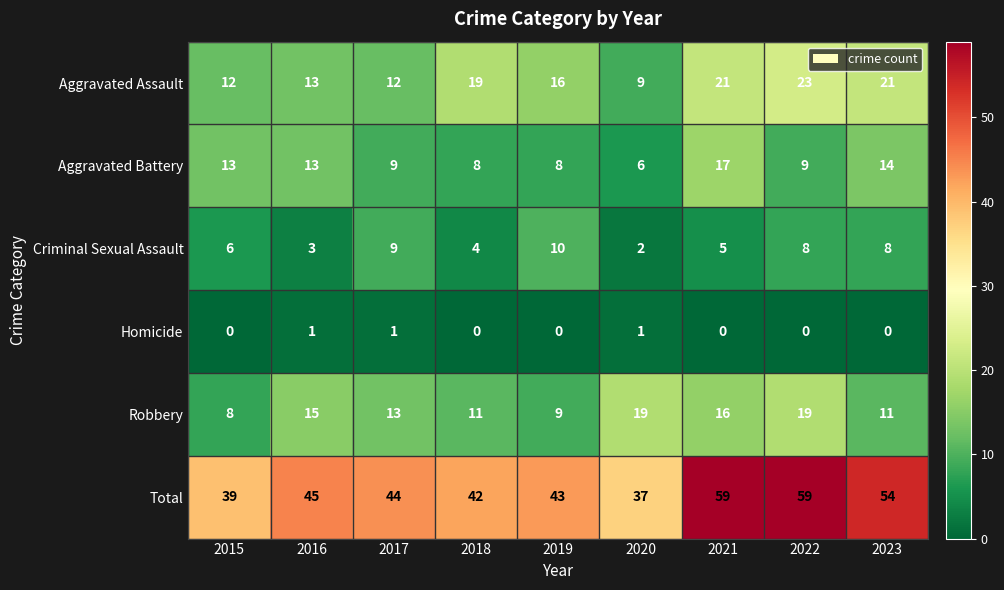

The Criminal Sexual Assault series shows 9 at 2017. True or false?

True